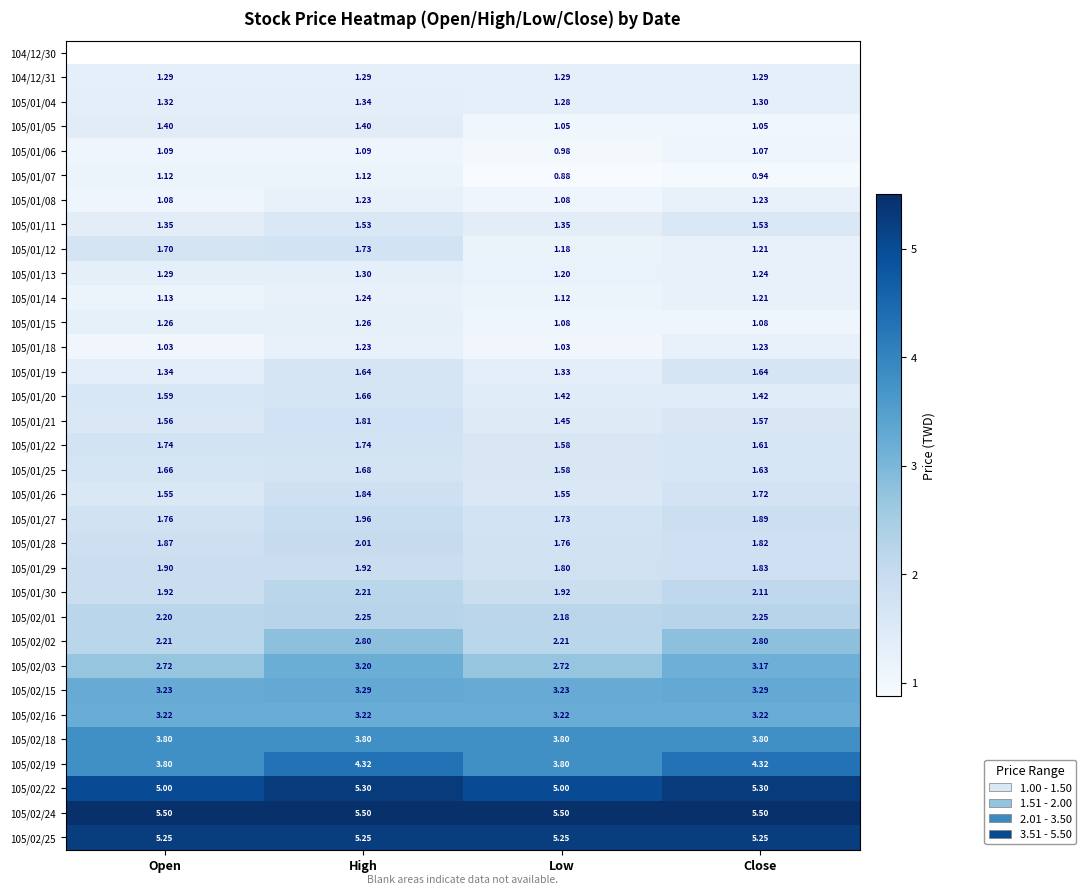

Is the value of 105/02/15 at Open greater than the value of 105/01/05 at Low?

Yes